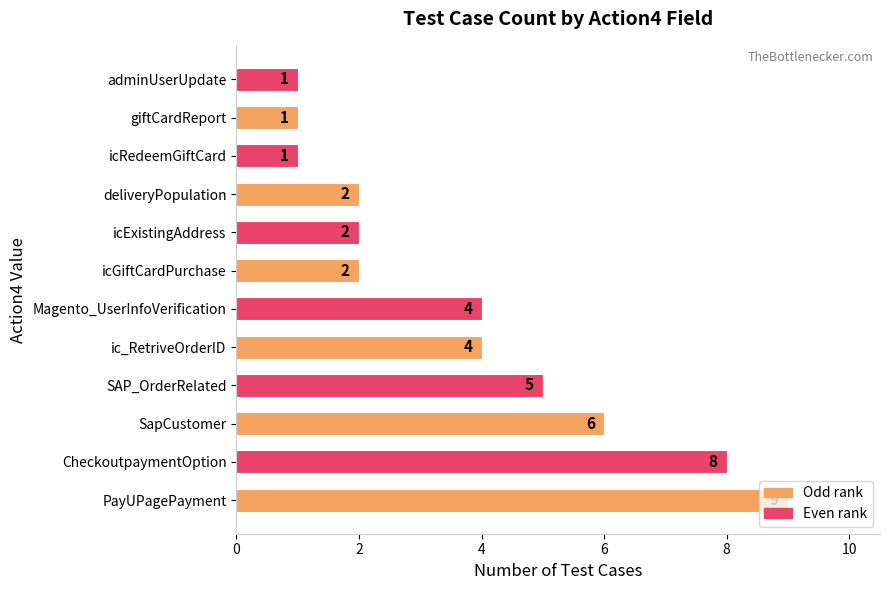

Between icGiftCardPurchase and CheckoutpaymentOption, which is larger?

CheckoutpaymentOption